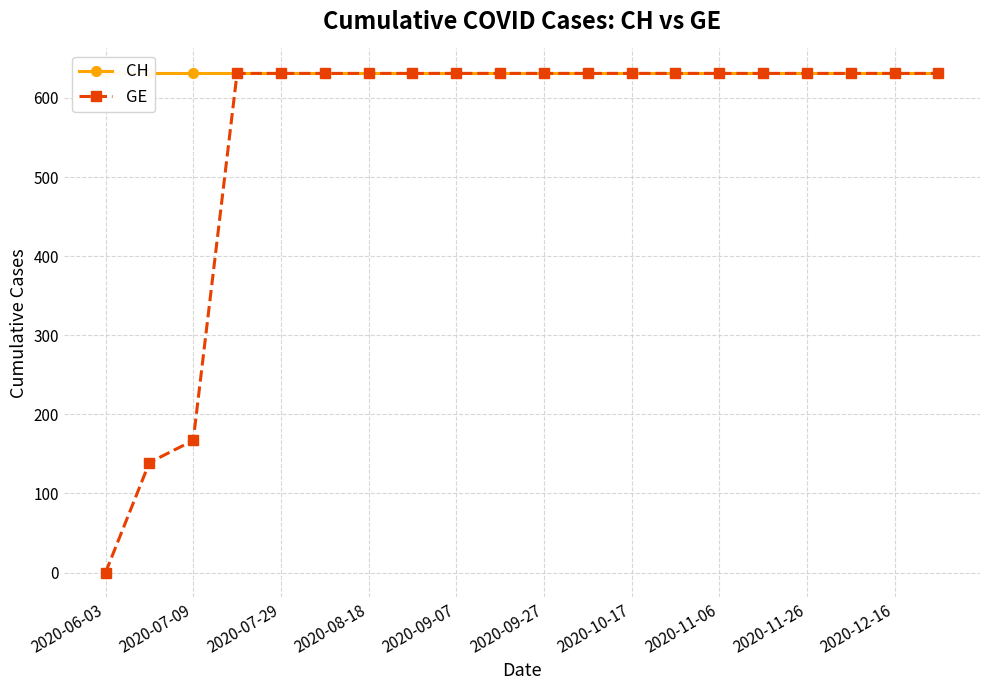

True or false: GE and CH cross at least once.

False